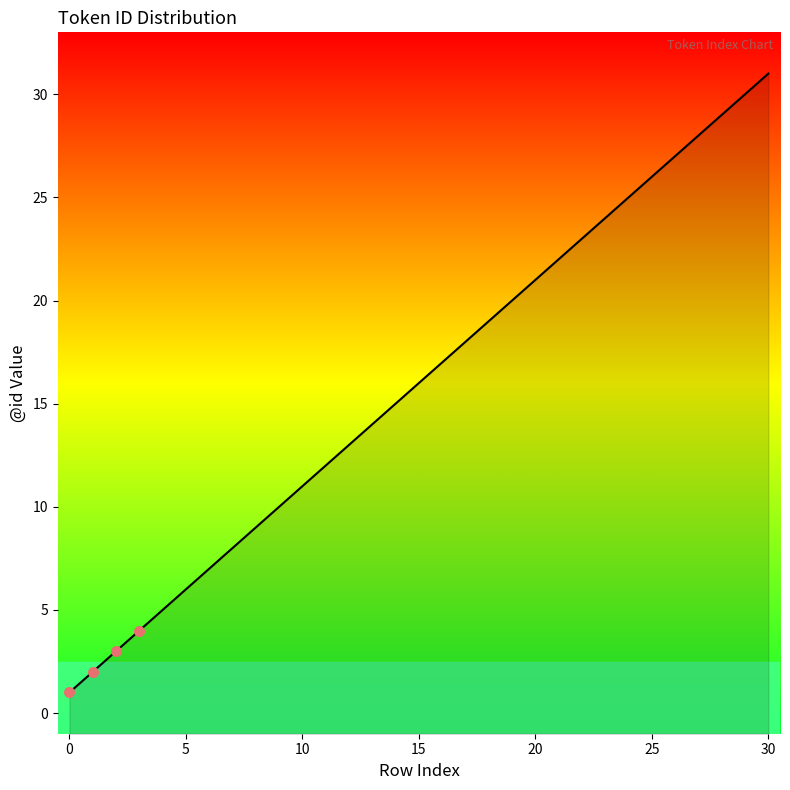

Approximately how many times larger is the value at 28 compared to 25?

1.1